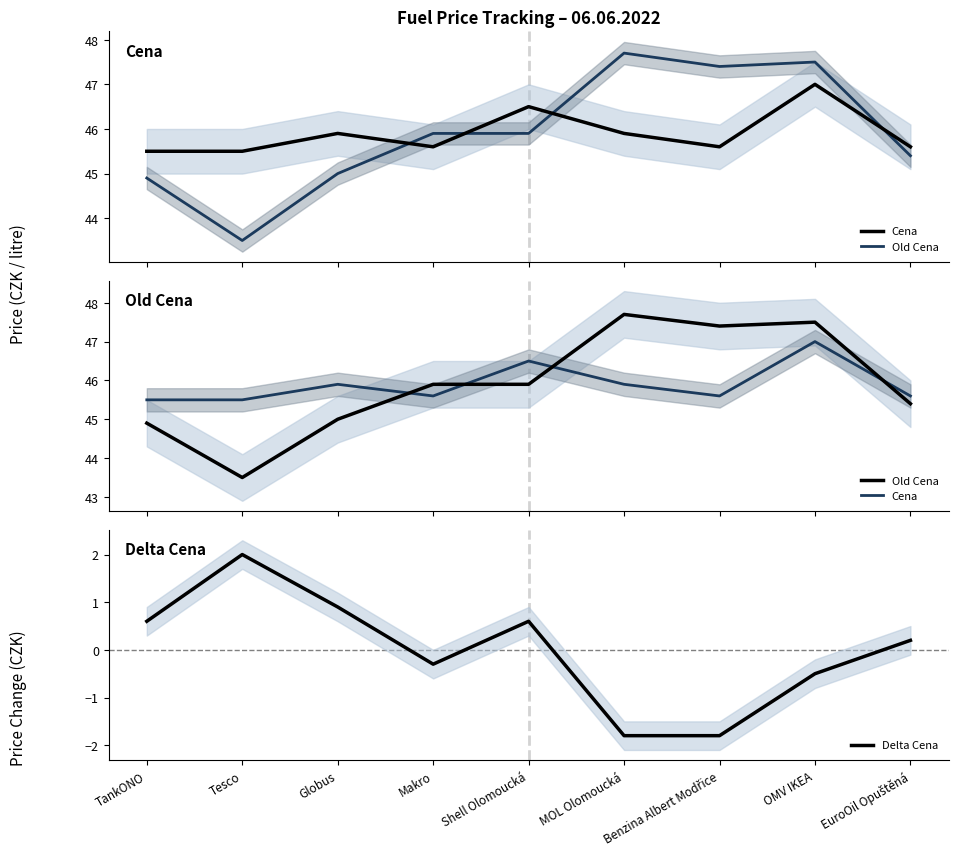

At which category does Old Cena reach its first local peak?

MOL Olomoucká